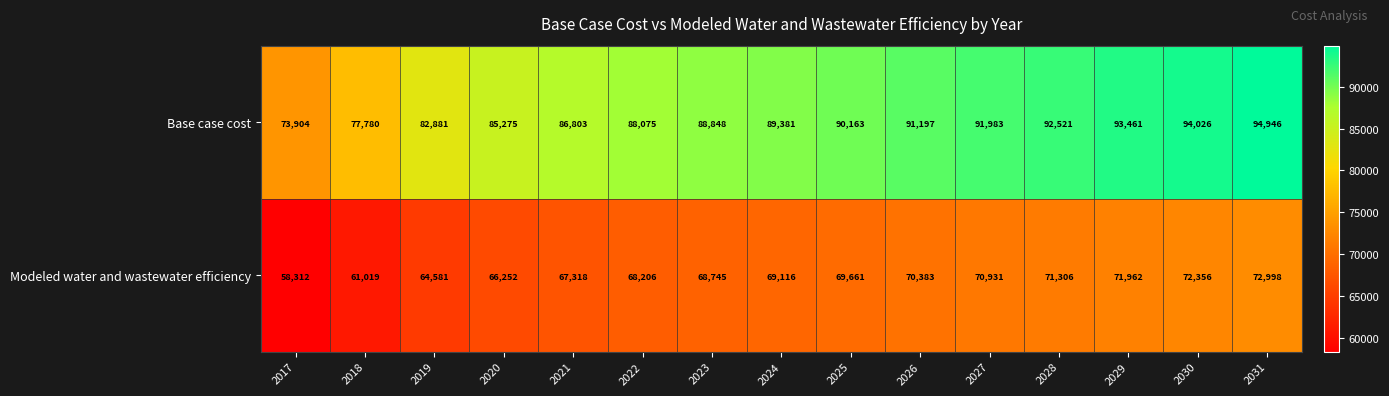

At which label does Base case cost reach its minimum?

2017